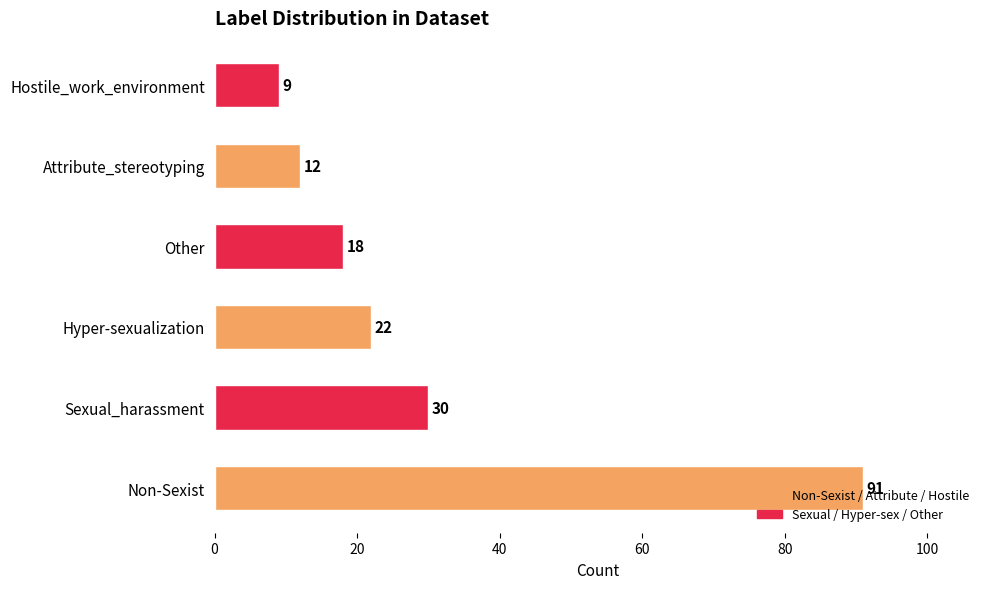

What is the difference between the maximum and minimum values?

82